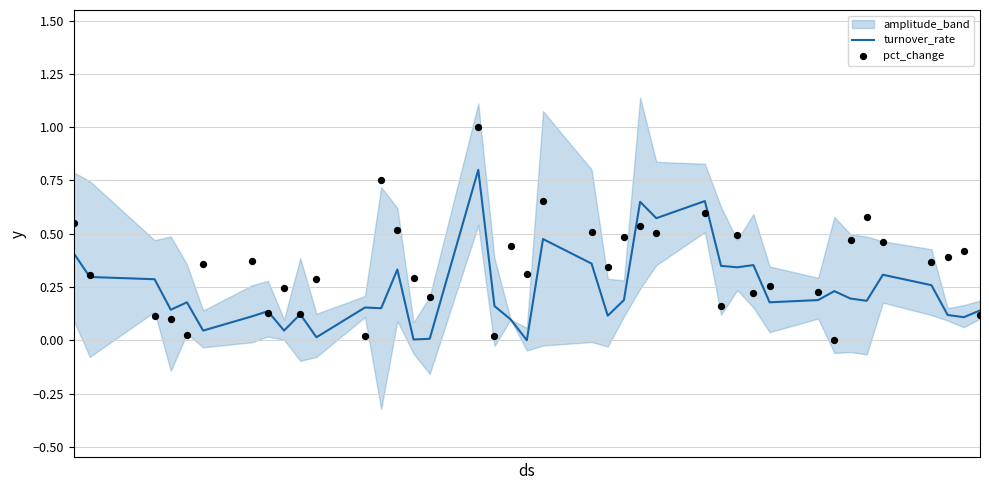

What is the highest value of the turnover_rate series?

0.8